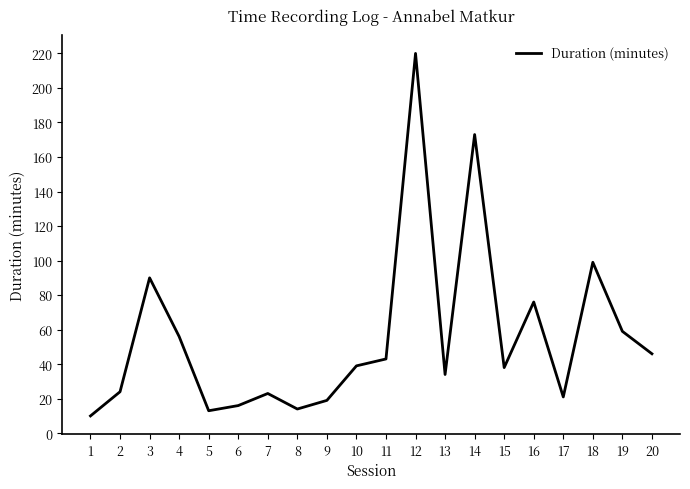

Where is the first local minimum?

5